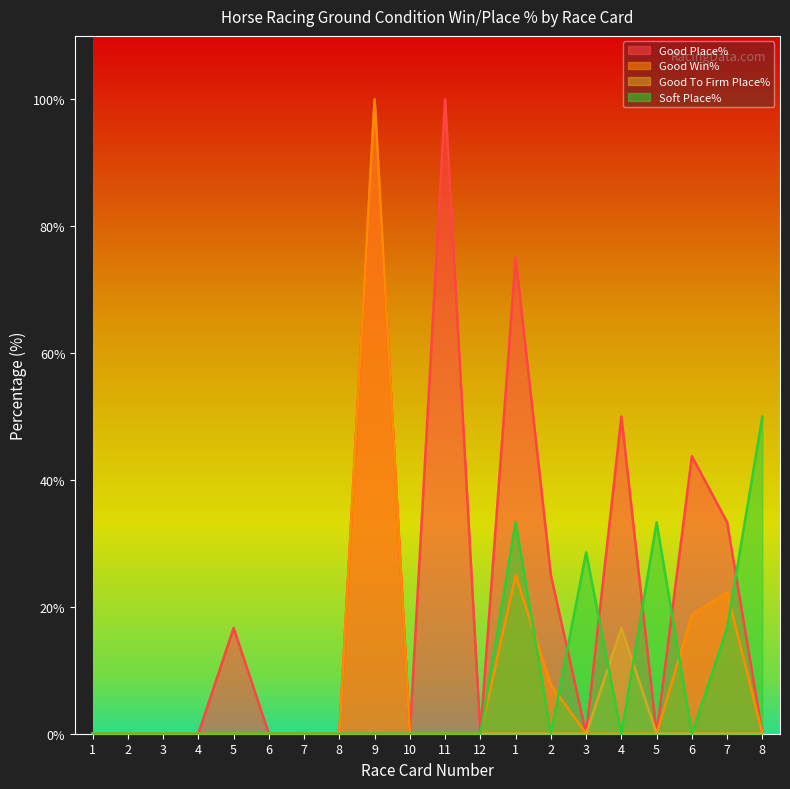

Is it true that Good Win% equals 0.0 at 4?

True